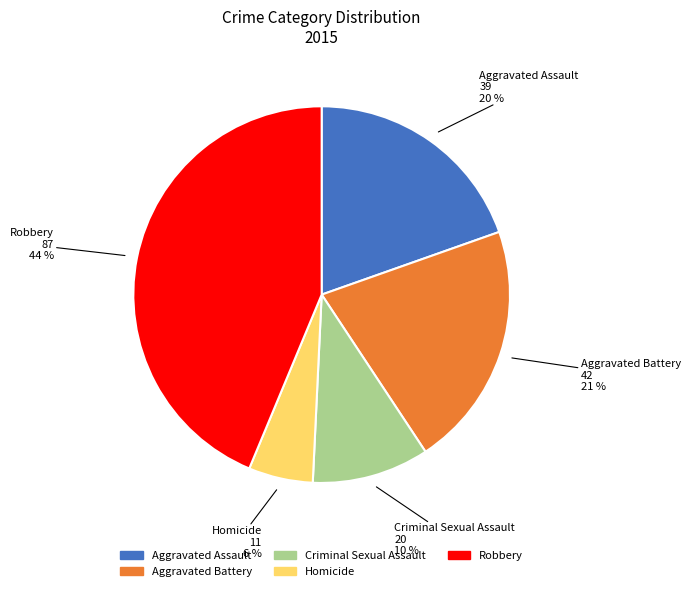

Does Aggravated Assault represent more than half of the total?

No